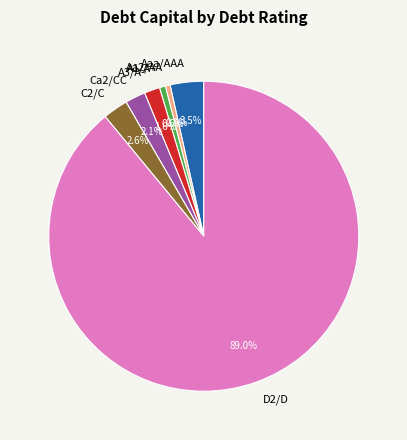

Between Aaa/AAA and D2/D, which is larger?

D2/D